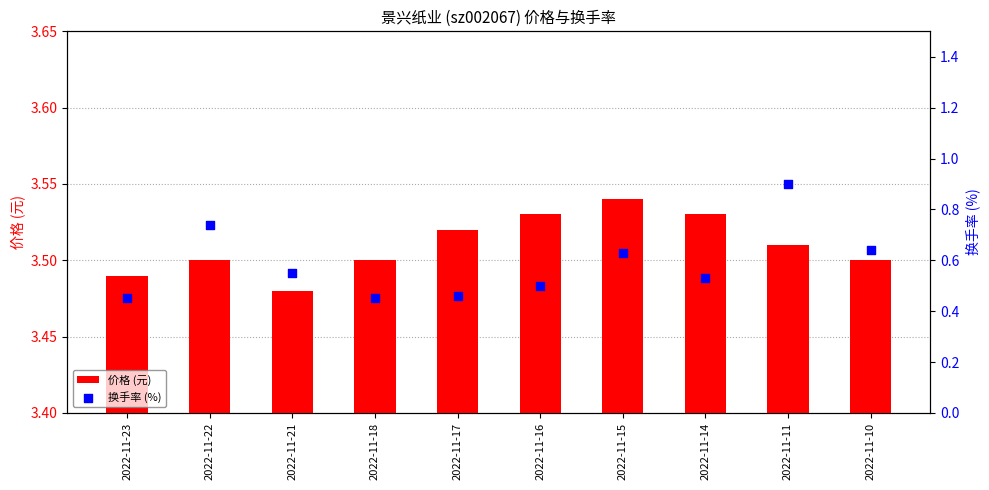

What are all the series names shown in the legend?

价格 (元), 换手率 (%)